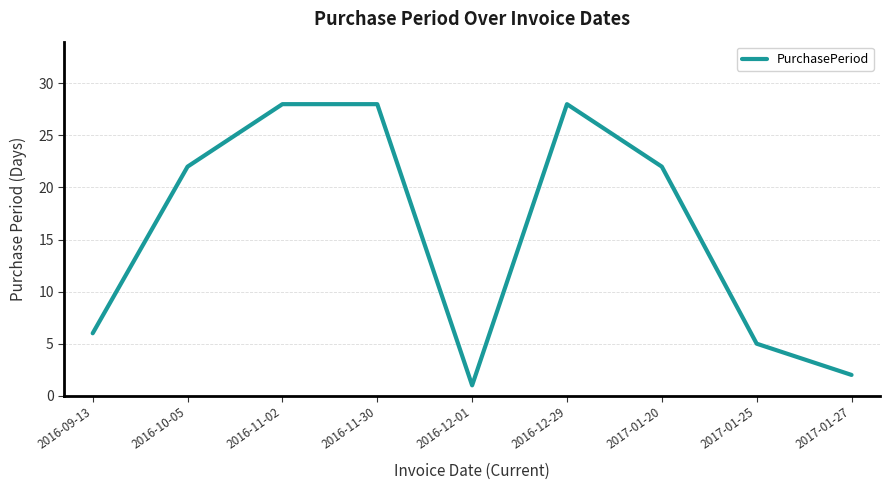

What position from the right is 2017-01-20?

3